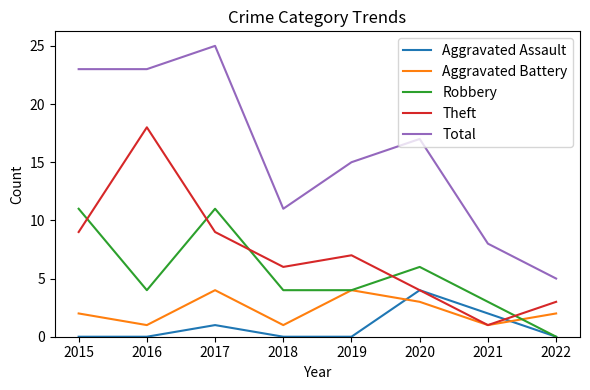

True or false: Total and Theft cross at least once.

False